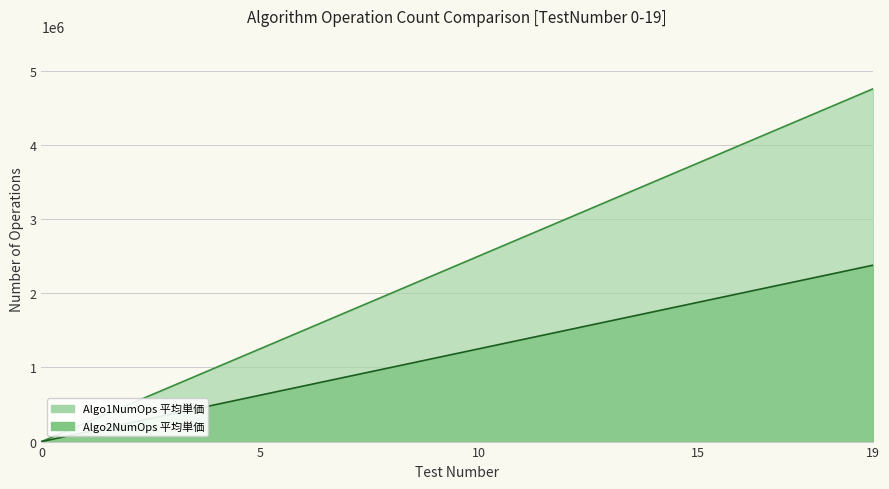

What is the value of the Algo2NumOps point at the 17th from the left?

2004000